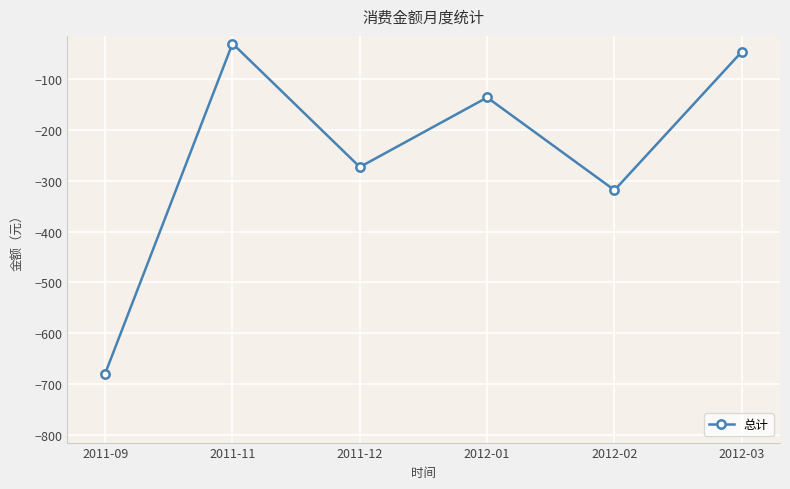

Which label corresponds to the smallest value in the chart?

2011-09